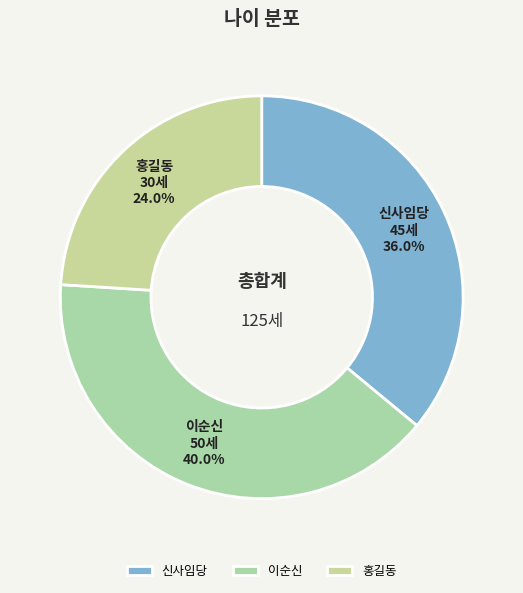

Is the sum of 홍길동 and 이순신 greater than half?

Yes